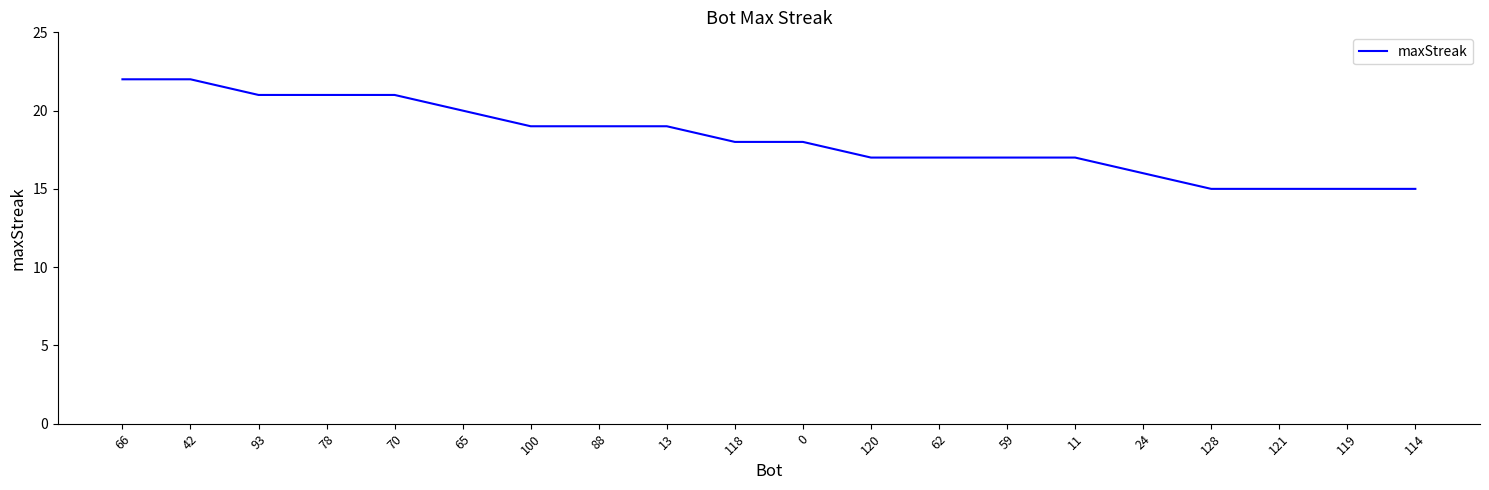

What is the difference between the maximum and minimum values?

7